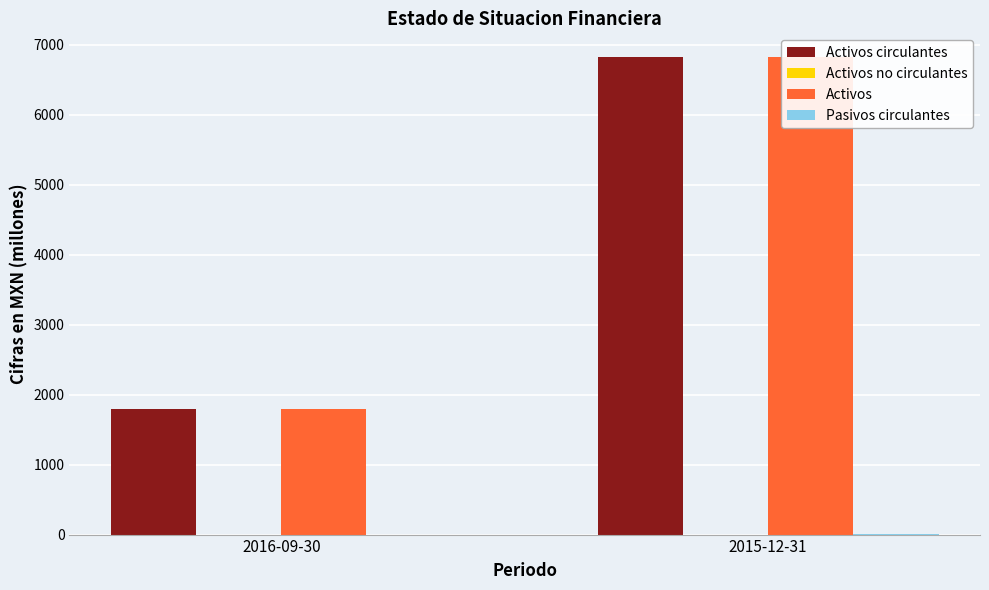

Which category has the lowest value across all series?

2016-09-30